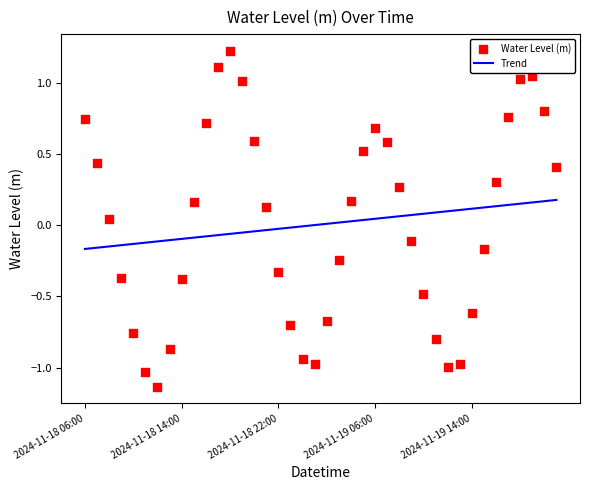

Which series has the largest total across all categories?

Trend